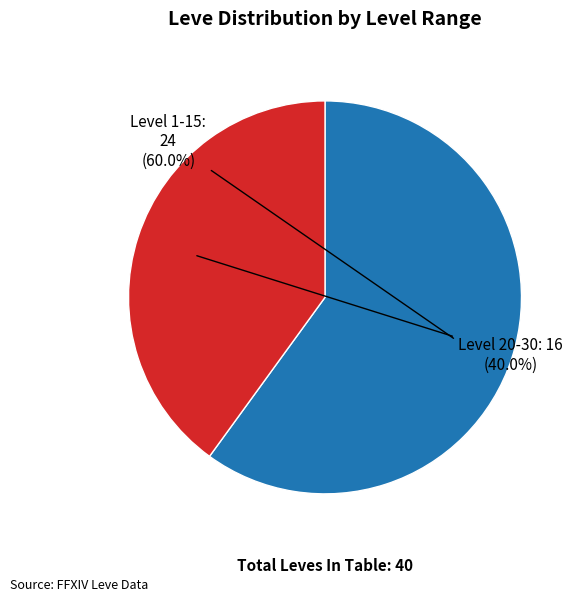

Does Level 1-15 account for over 50% of the chart?

Yes